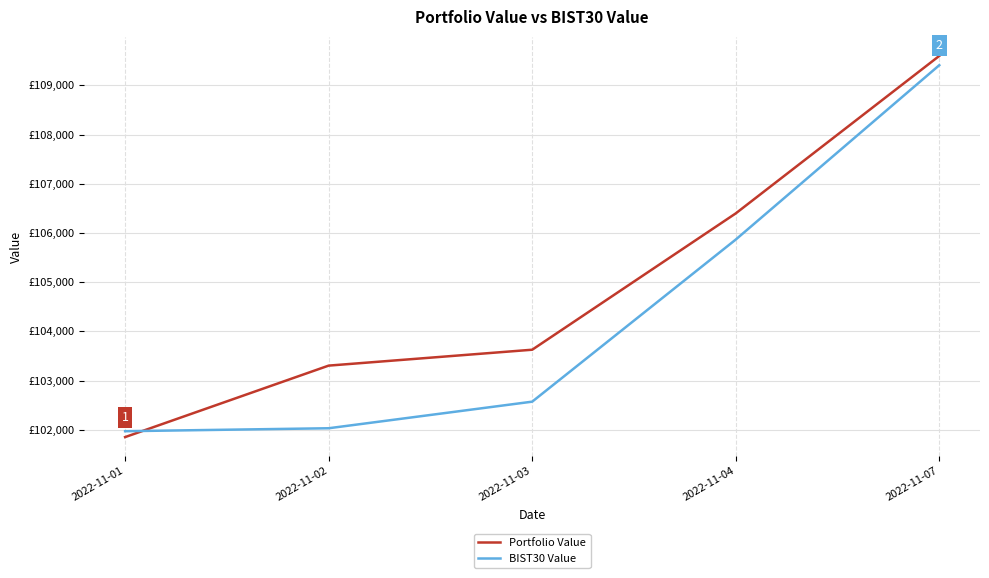

What is the difference between the BIST30 Value values at 2022-11-03 and 2022-11-02?

540.4